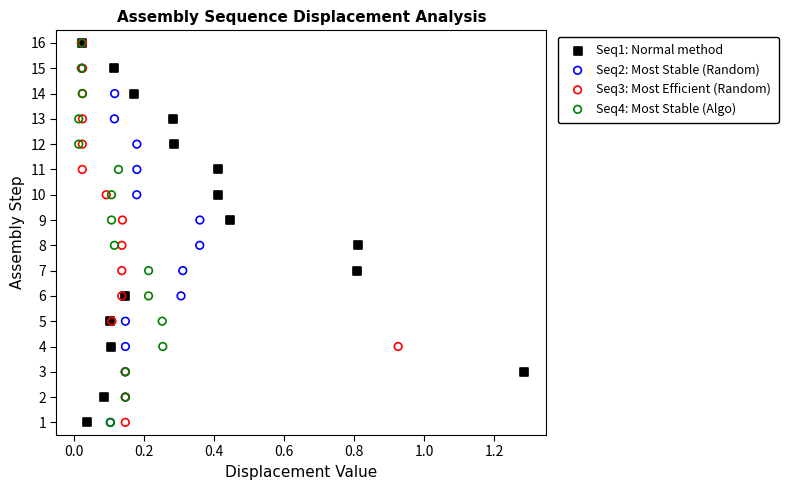

What are all the series names shown in the legend?

Seq1: Normal method, Seq2: Most Stable (Random), Seq3: Most Efficient (Random), Seq4: Most Stable (Algo)